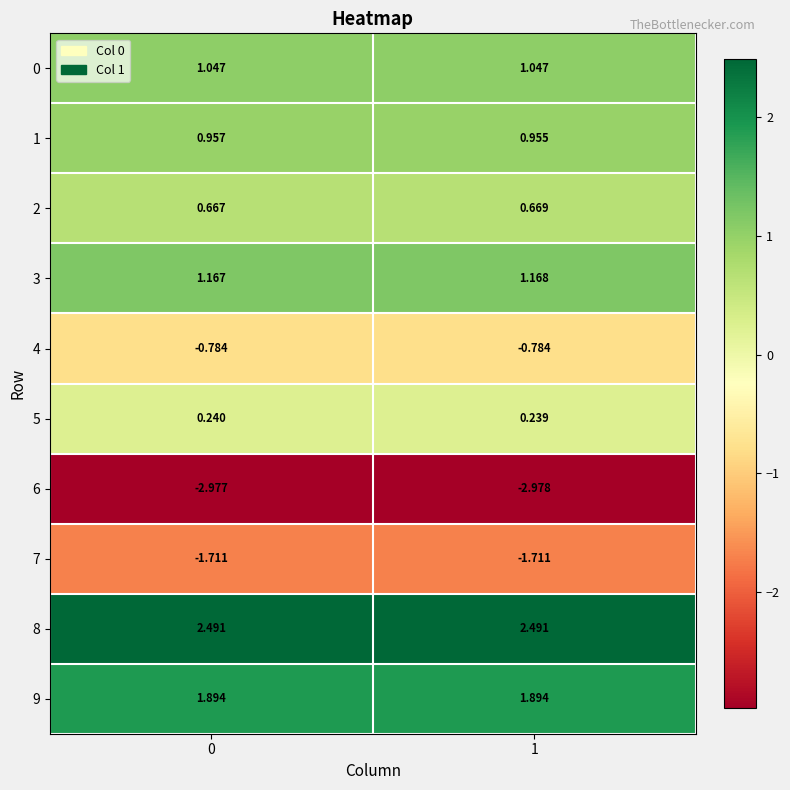

What is the greatest value displayed?

2.5